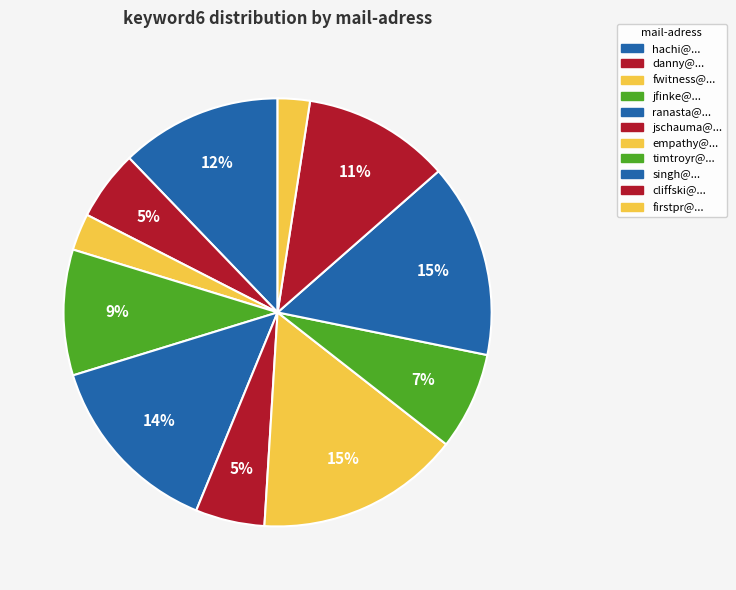

Which category has the smallest portion of the pie?

firstpr@yahoo.ca